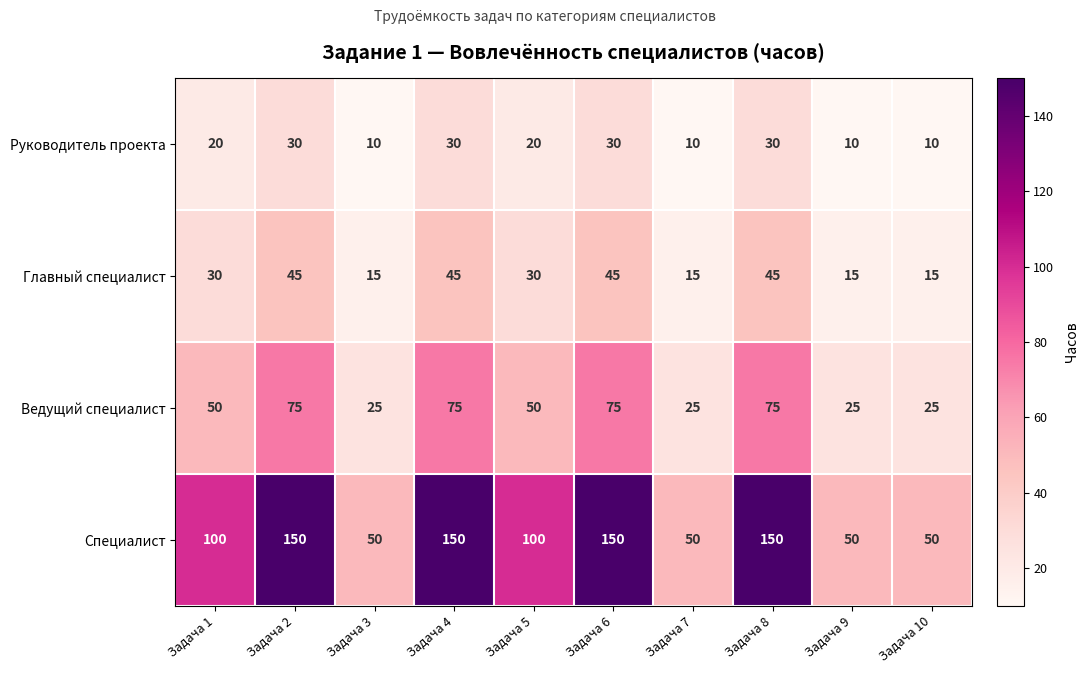

Is it true that Руководитель проекта equals 20 at Задача 5?

True